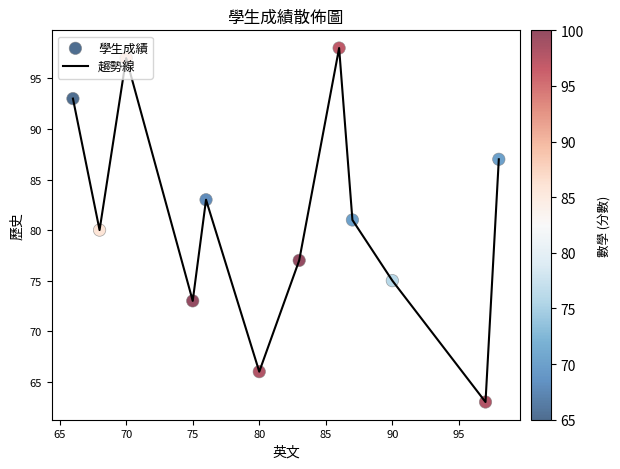

What is the minimum value shown in the chart?

63